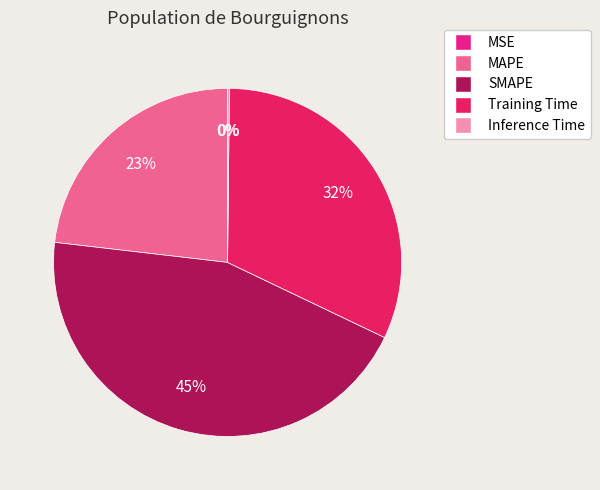

What percentage is the Training Time slice, to the nearest percent?

32%